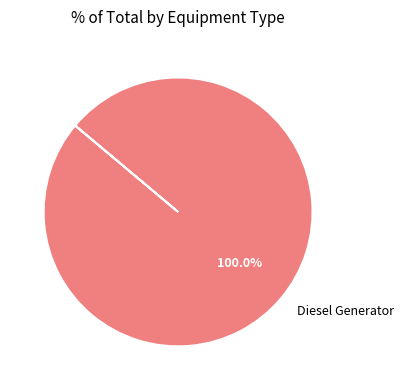

To the nearest percent, what percentage of the pie is Diesel Generator?

100%